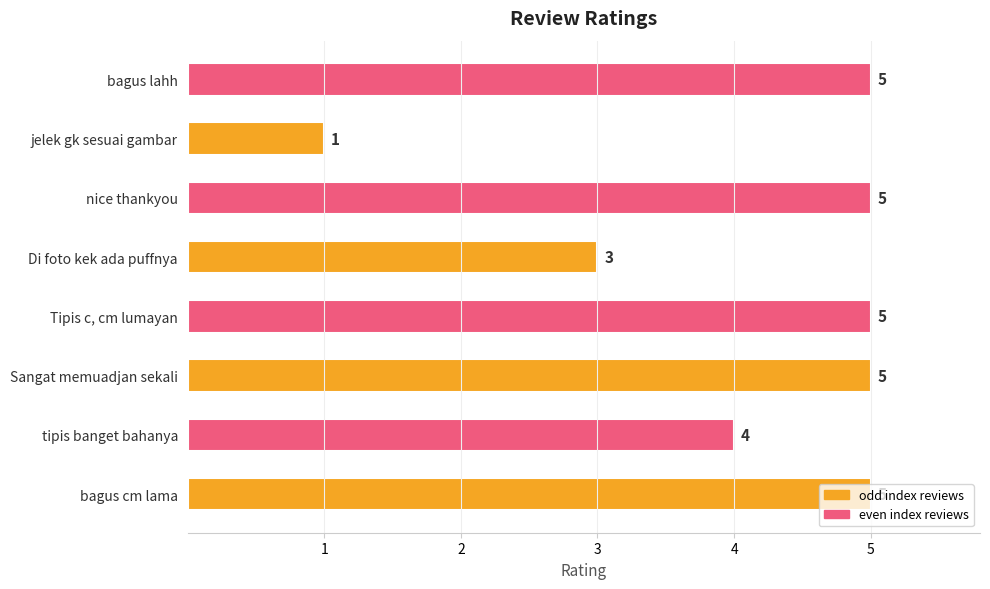

How many values are between 4 and 5?

6